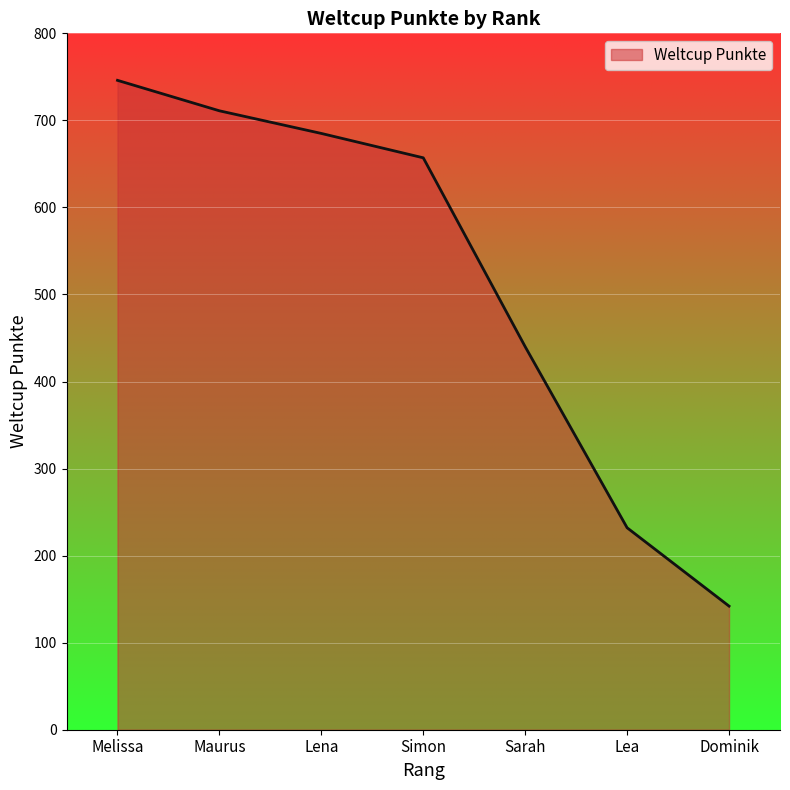

At which category does the chart reach its minimum across all series?

Dominik